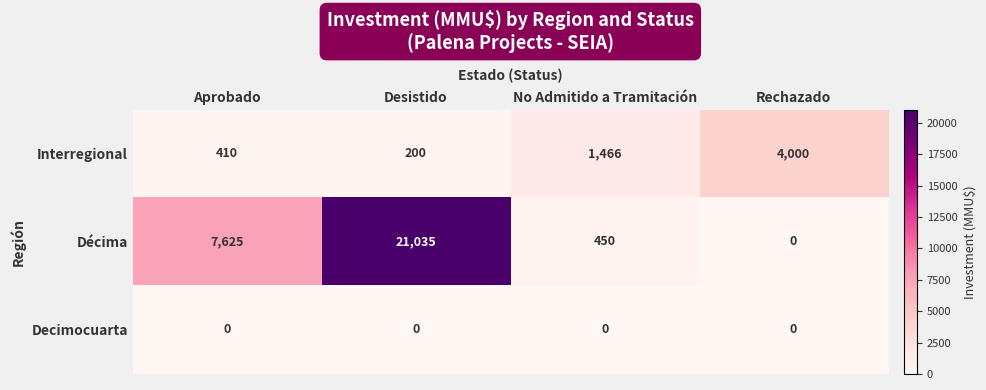

Which series has the largest range (max minus min)?

Décima